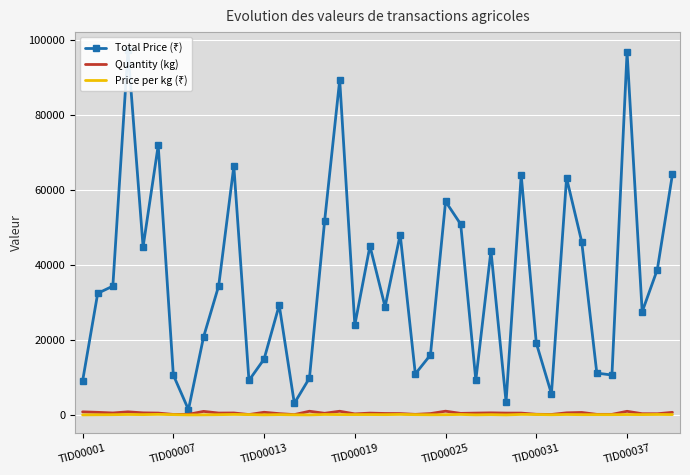

At how many categories does at least one series exceed 38486?

17